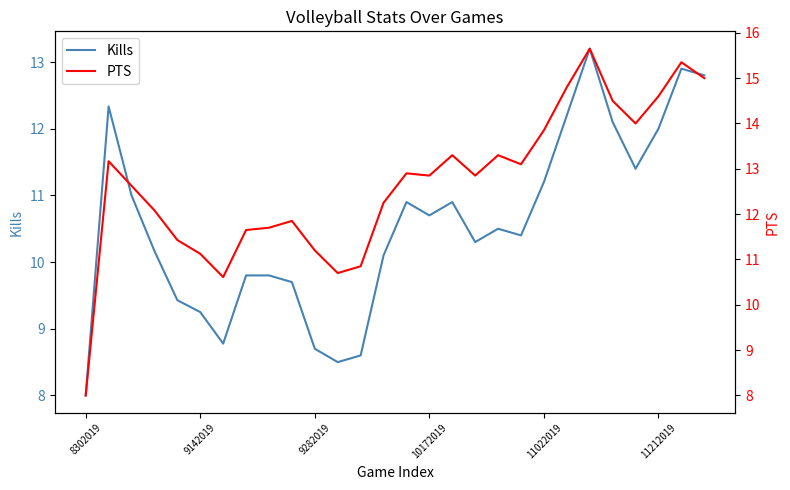

Is this an area chart (filled region under the line)?

No